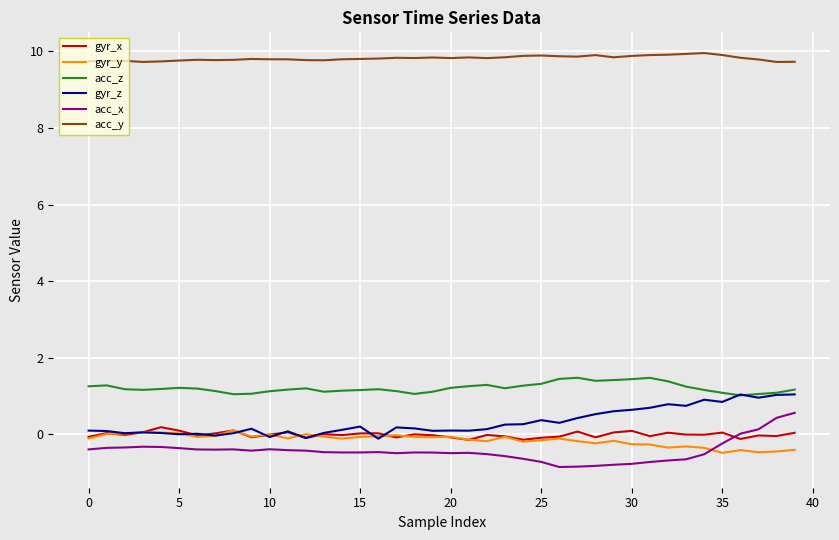

True or false: acc_z and gyr_x intersect in this chart.

False